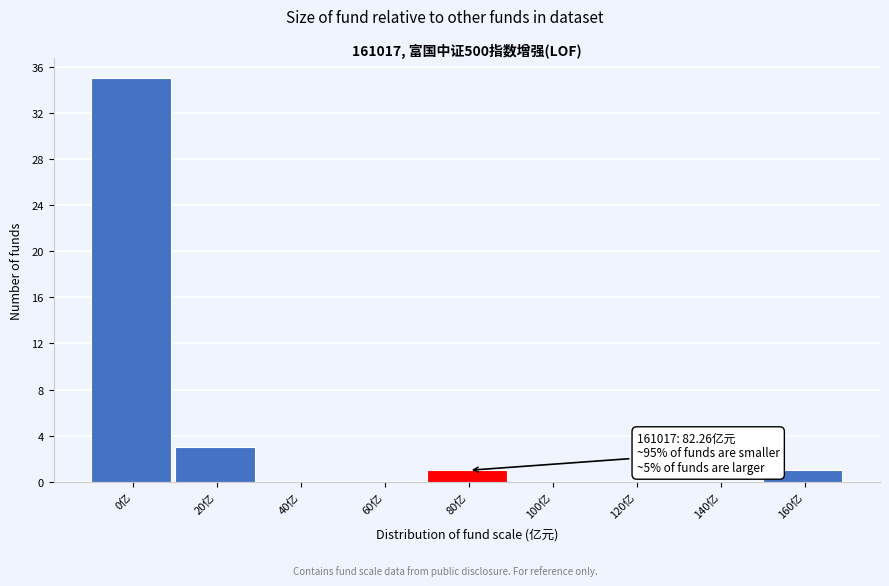

Reading left to right, transcribe all the data shown in this chart.

0亿=35	20亿=3	40亿=0	60亿=0	80亿=1	100亿=0	120亿=0	140亿=0	160亿=1